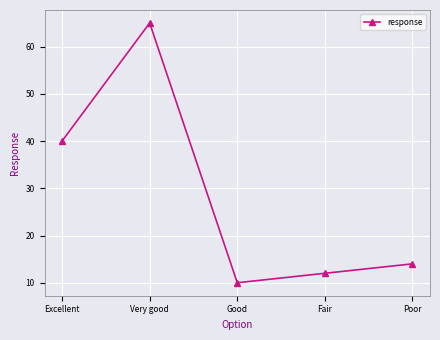

Is this an area chart (filled region under the line)?

No